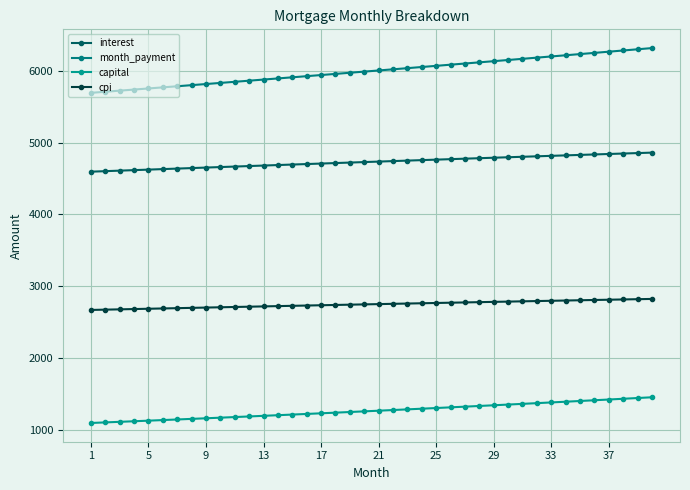

Which series has the largest range (max minus min)?

month_payment